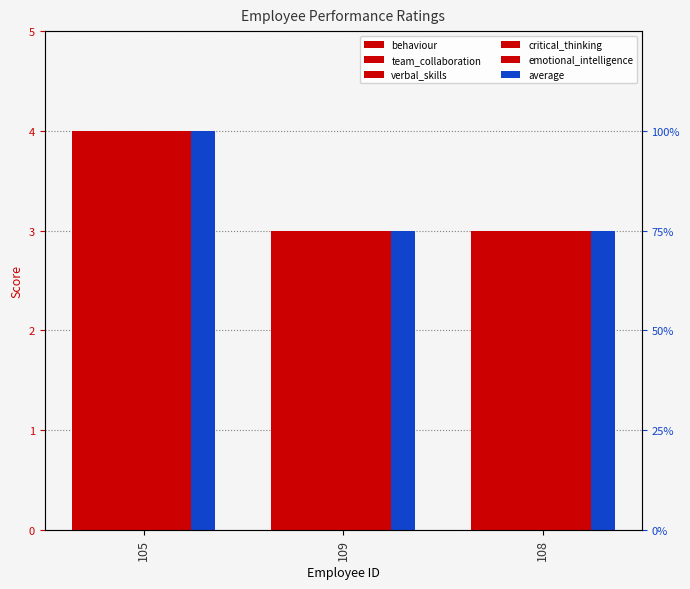

What is the difference between the maximum and minimum values in the critical_thinking series?

1